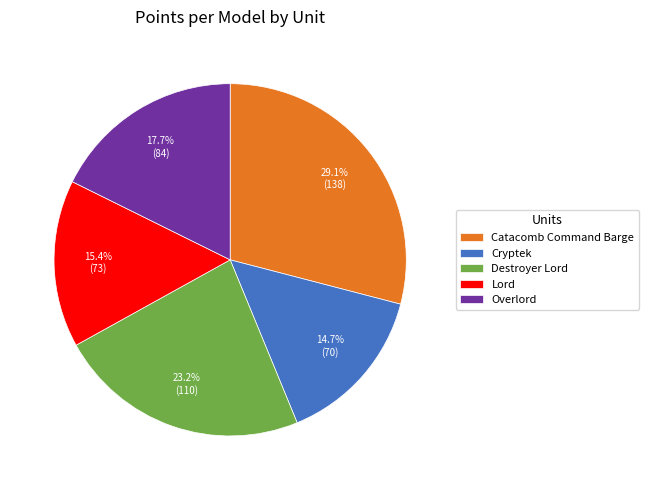

Is there any slice that represents more than half of the pie?

No